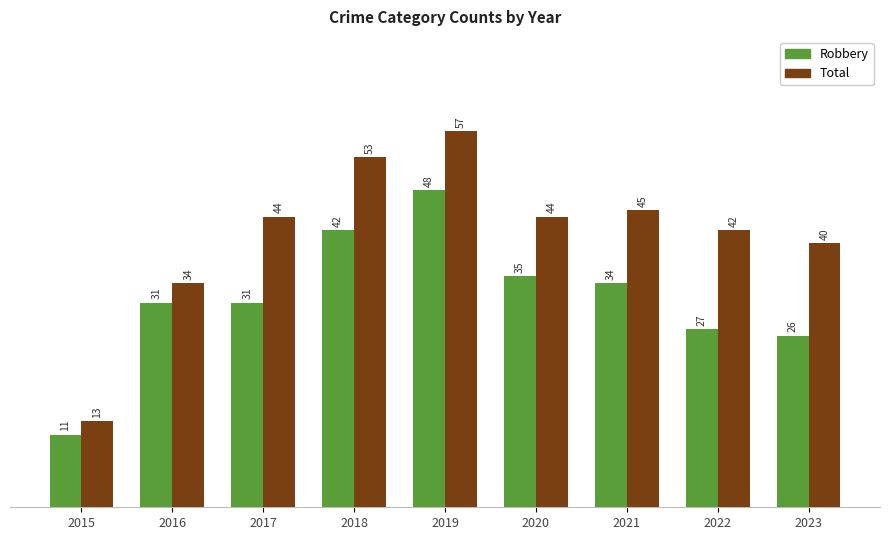

What is the smallest value displayed?

11